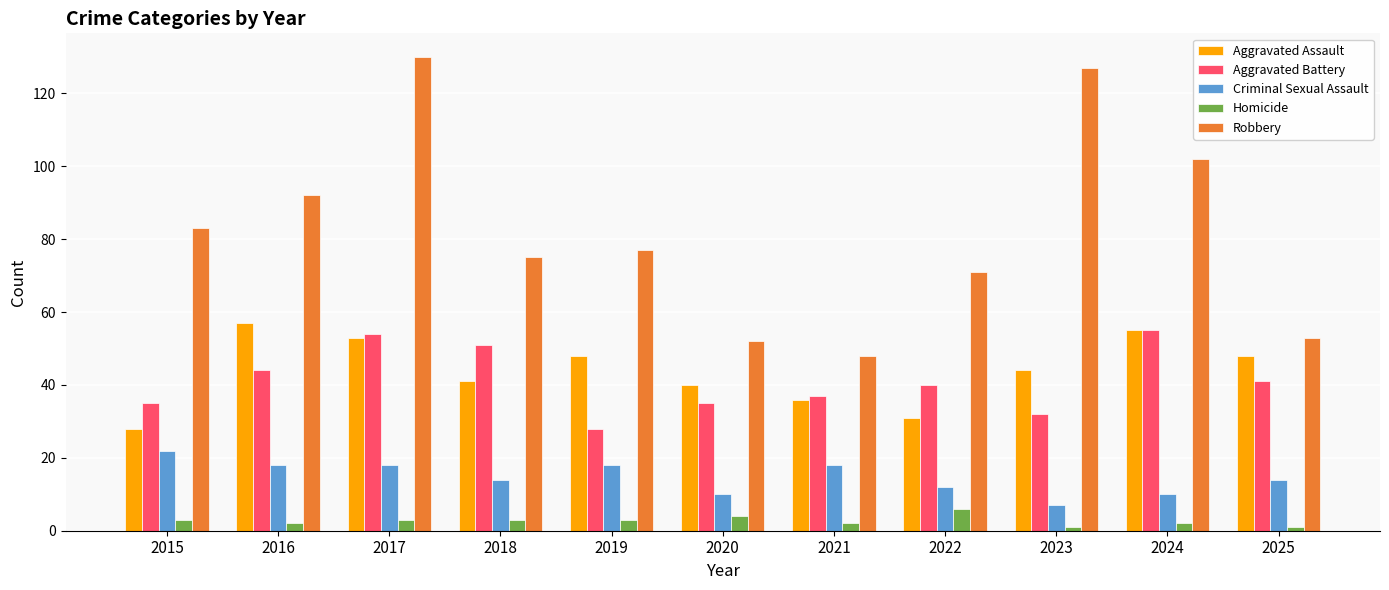

What is the value of the Aggravated Assault bar at the 4th from the left?

41